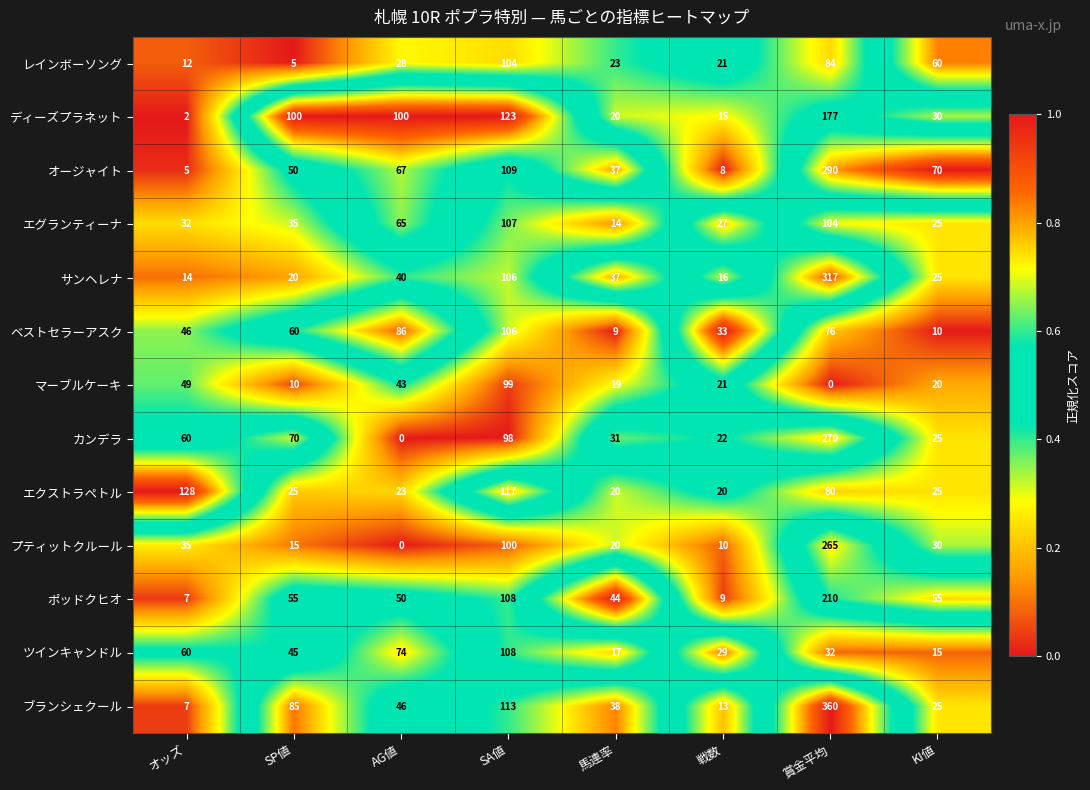

Which series has the widest spread of values?

ブランシェクール